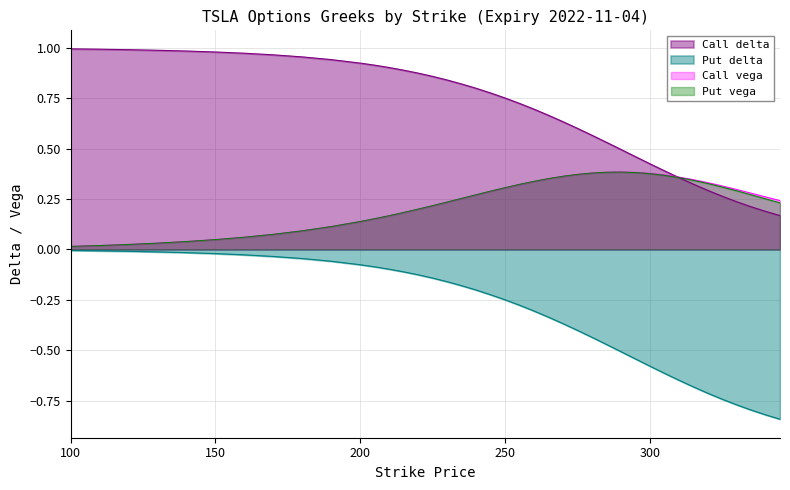

Which series has the largest total across all categories?

Call delta